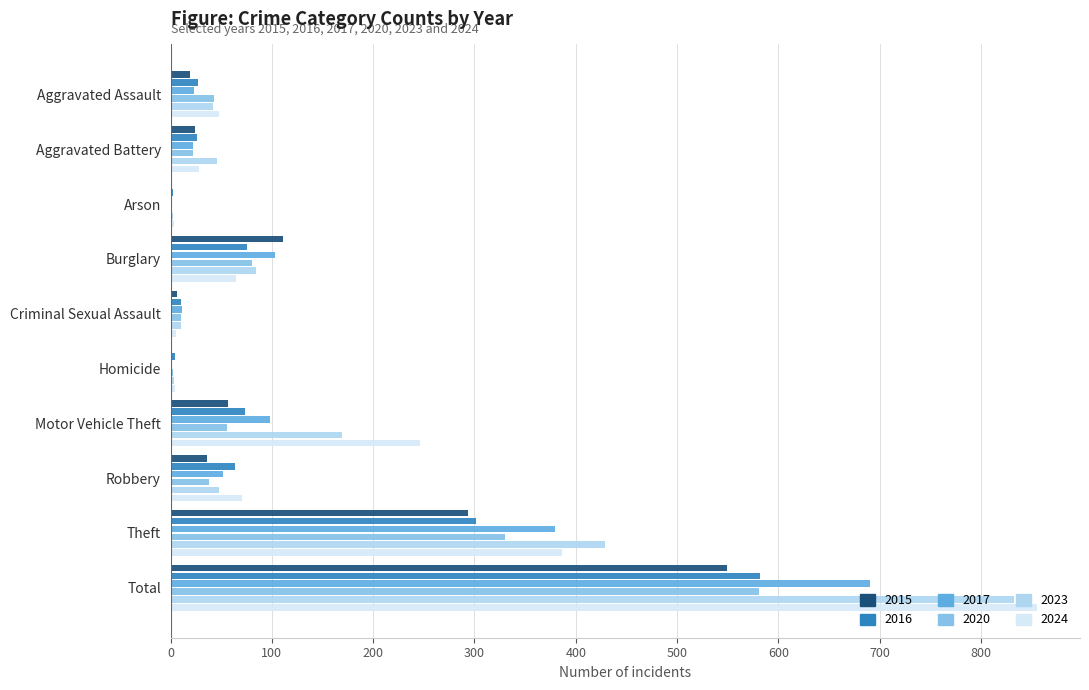

Between Robbery and Theft, which series saw the biggest shift?

2023